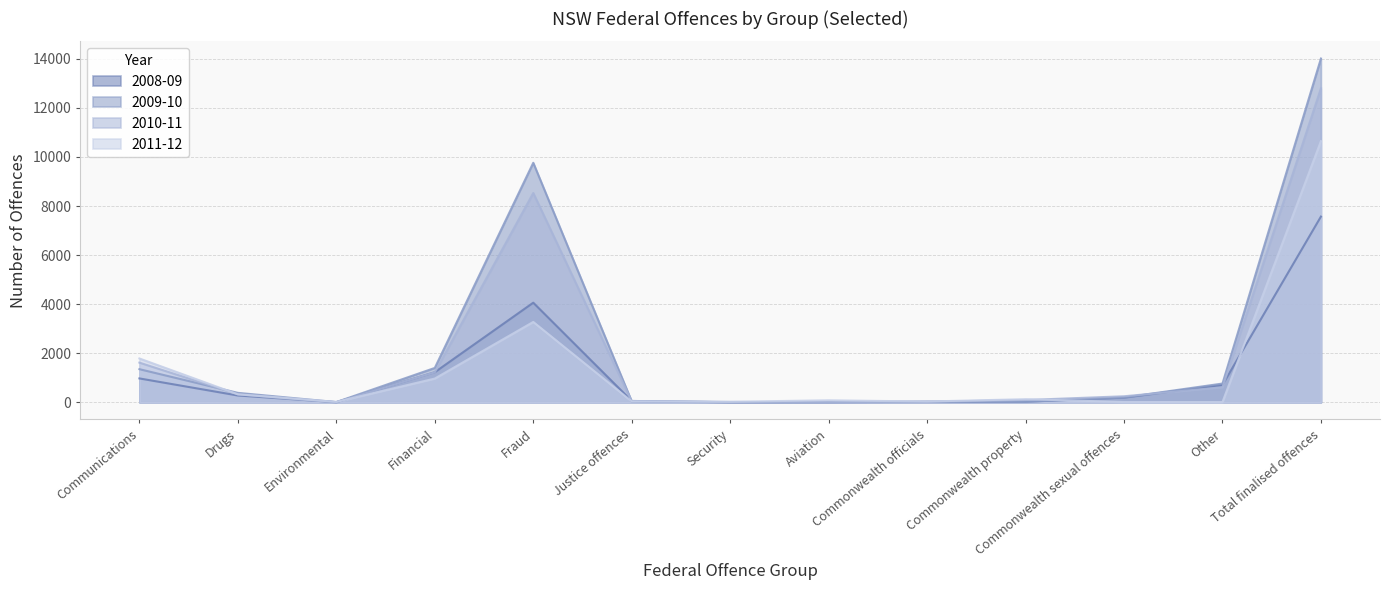

What is the approximate value of 2010-11 at Other, to the nearest 50?

600